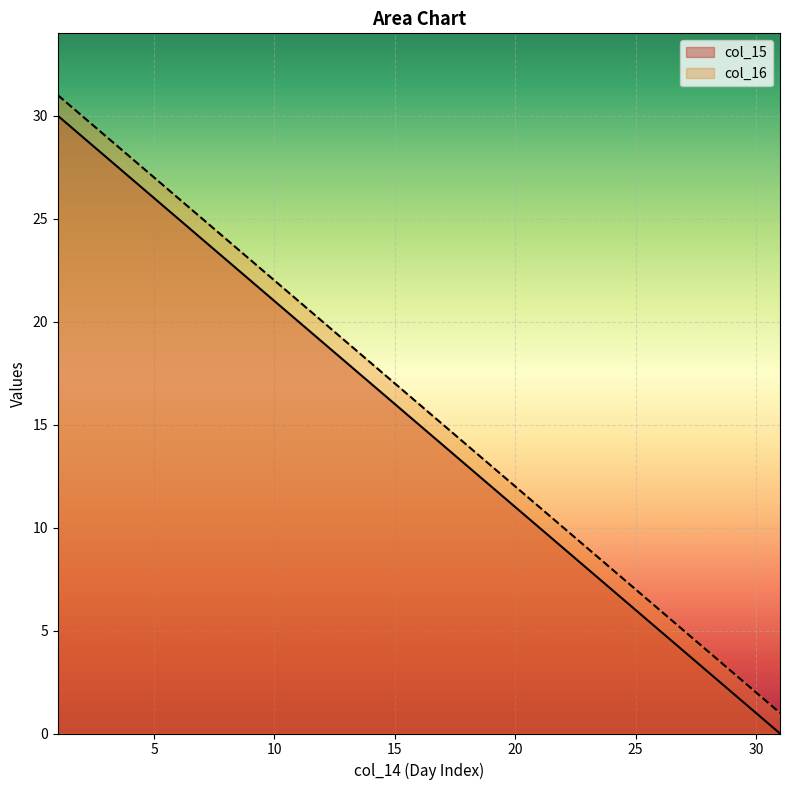

True or false: col_16 and col_15 intersect in this chart.

False